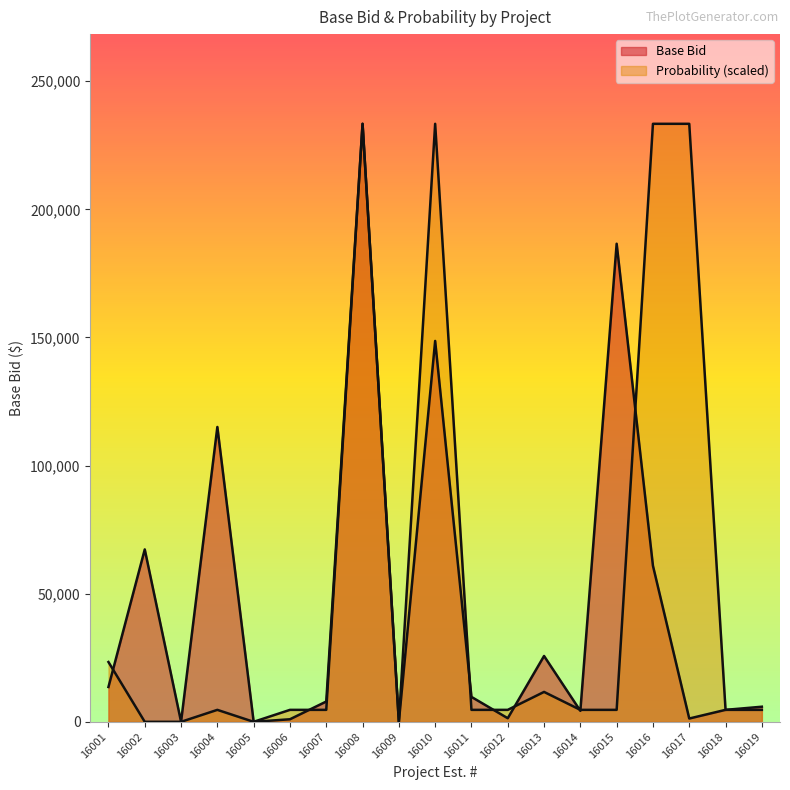

Reading left to right, what are all the values shown in this chart?

Base Bid: 16001=13591.0	16002=67280.0	16003=0.0	16004=115070.0	16005=0.0	16006=1000.0	16007=7920.0	16008=233380.0	16009=0.0	16010=148645.0	16011=9723.0	16012=1400.0	16013=25694.0	16014=4285.0	16015=186576.0	16016=60897.0	16017=1287.0	16018=4671.0	16019=5894.0
Probability: 16001=23338.0	16002=0.0	16003=0.0	16004=4667.6	16005=0.0	16006=4667.6	16007=4667.6	16008=233380.0	16009=0.0	16010=233380.0	16011=4667.6	16012=4667.6	16013=11669.0	16014=4667.6	16015=4667.6	16016=233380.0	16017=233380.0	16018=4667.6	16019=4667.6